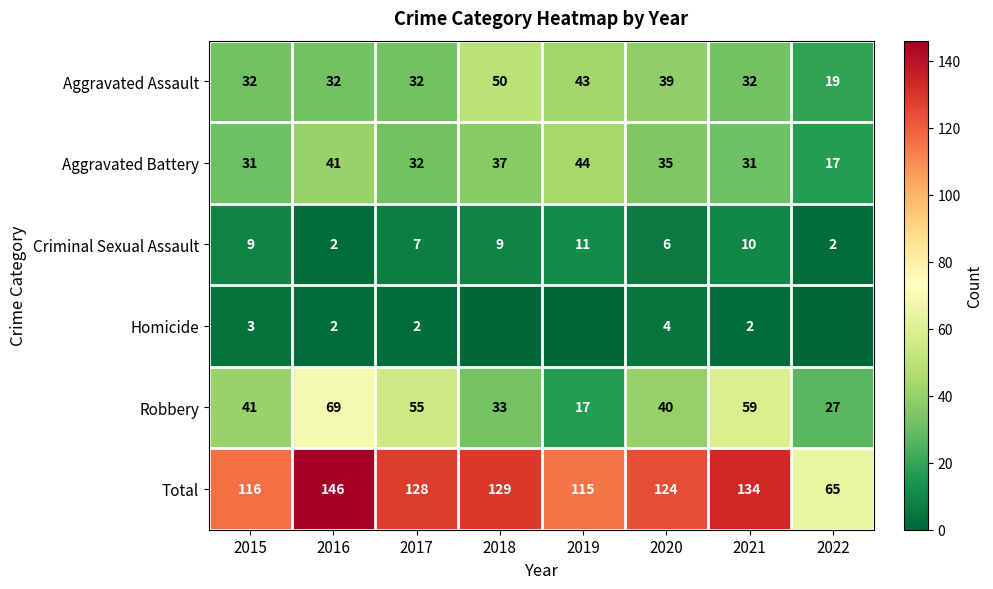

What is the sum of all Aggravated Assault values?

279